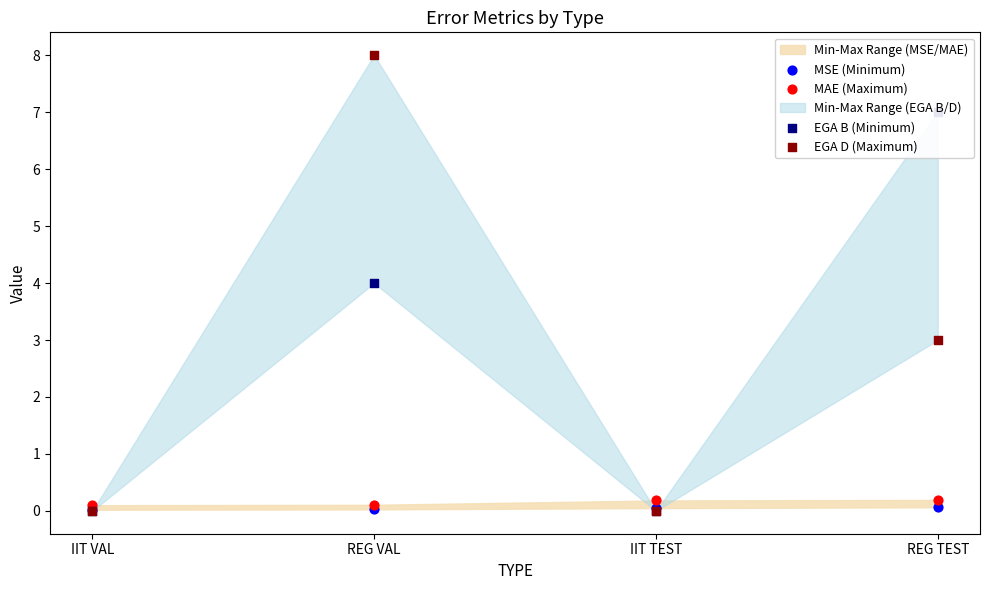

Is the value of EGA D (Maximum) at REG VAL greater than the value of EGA B (Minimum) at REG VAL?

Yes